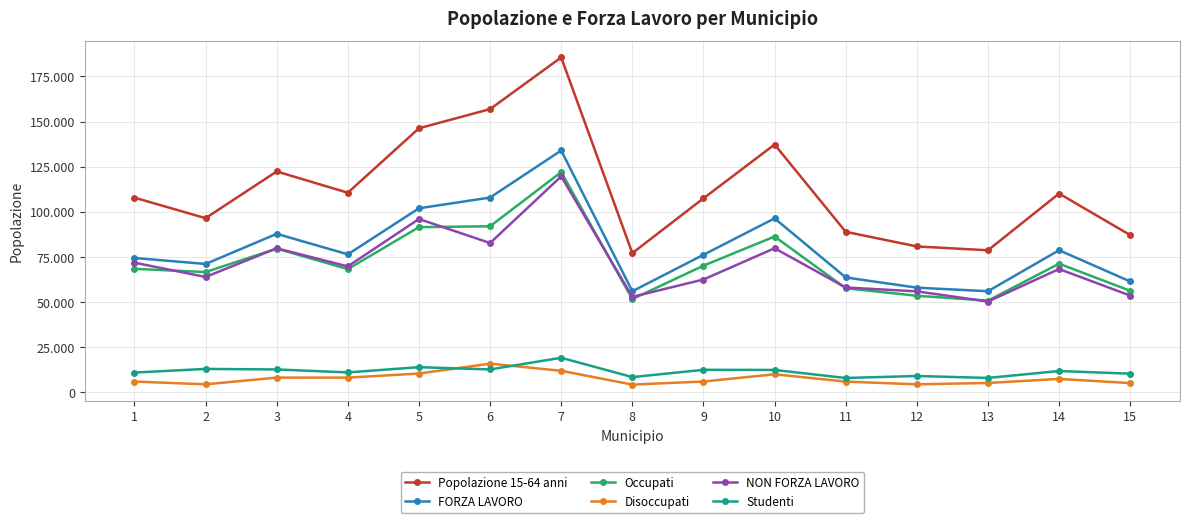

Which series changed the most between 1 and 12?

Popolazione 15-64 anni